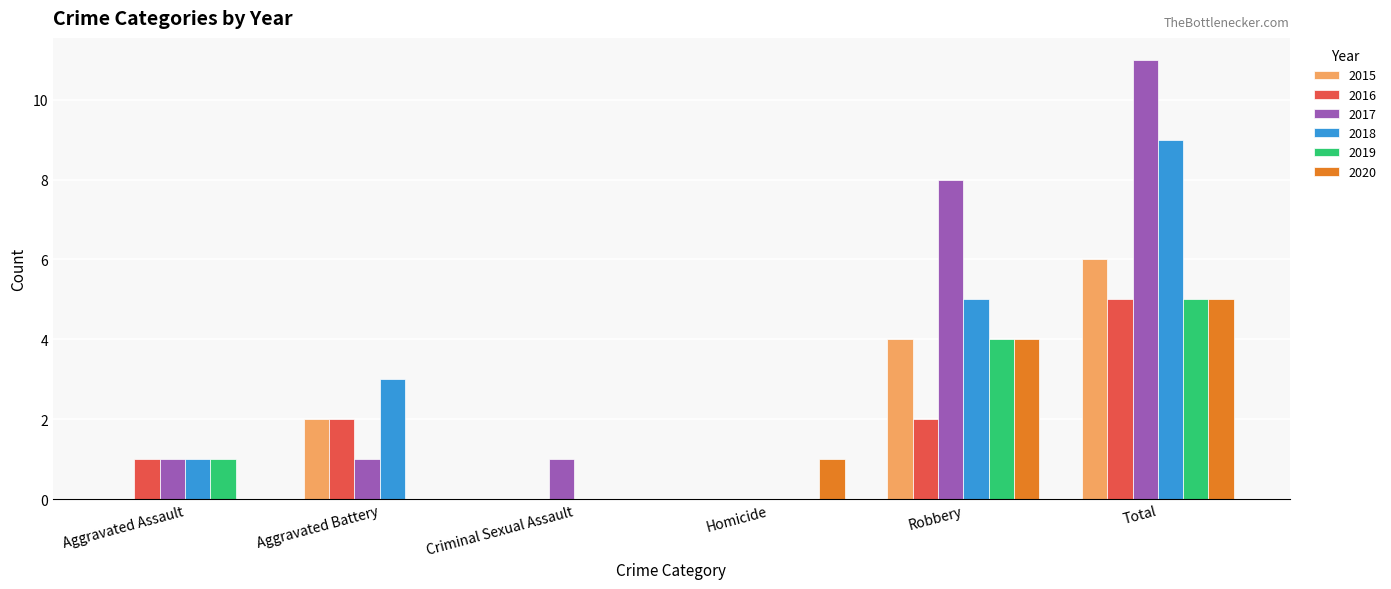

Reading left to right, what are all the values shown in this chart?

2015: Aggravated Assault=0	Aggravated Battery=2	Criminal Sexual Assault=0	Homicide=0	Robbery=4	Total=6
2016: Aggravated Assault=1	Aggravated Battery=2	Criminal Sexual Assault=0	Homicide=0	Robbery=2	Total=5
2017: Aggravated Assault=1	Aggravated Battery=1	Criminal Sexual Assault=1	Homicide=0	Robbery=8	Total=11
2018: Aggravated Assault=1	Aggravated Battery=3	Criminal Sexual Assault=0	Homicide=0	Robbery=5	Total=9
2019: Aggravated Assault=1	Aggravated Battery=0	Criminal Sexual Assault=0	Homicide=0	Robbery=4	Total=5
2020: Aggravated Assault=0	Aggravated Battery=0	Criminal Sexual Assault=0	Homicide=1	Robbery=4	Total=5